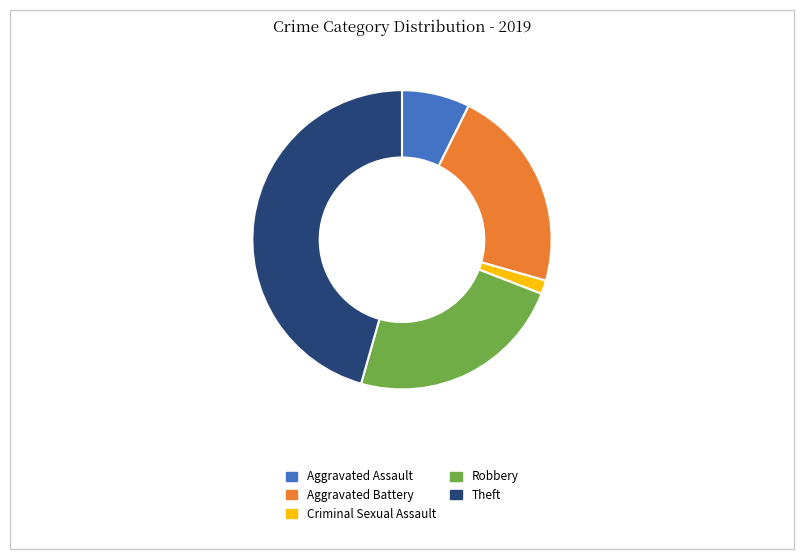

Between Aggravated Assault and Theft, which is larger?

Theft